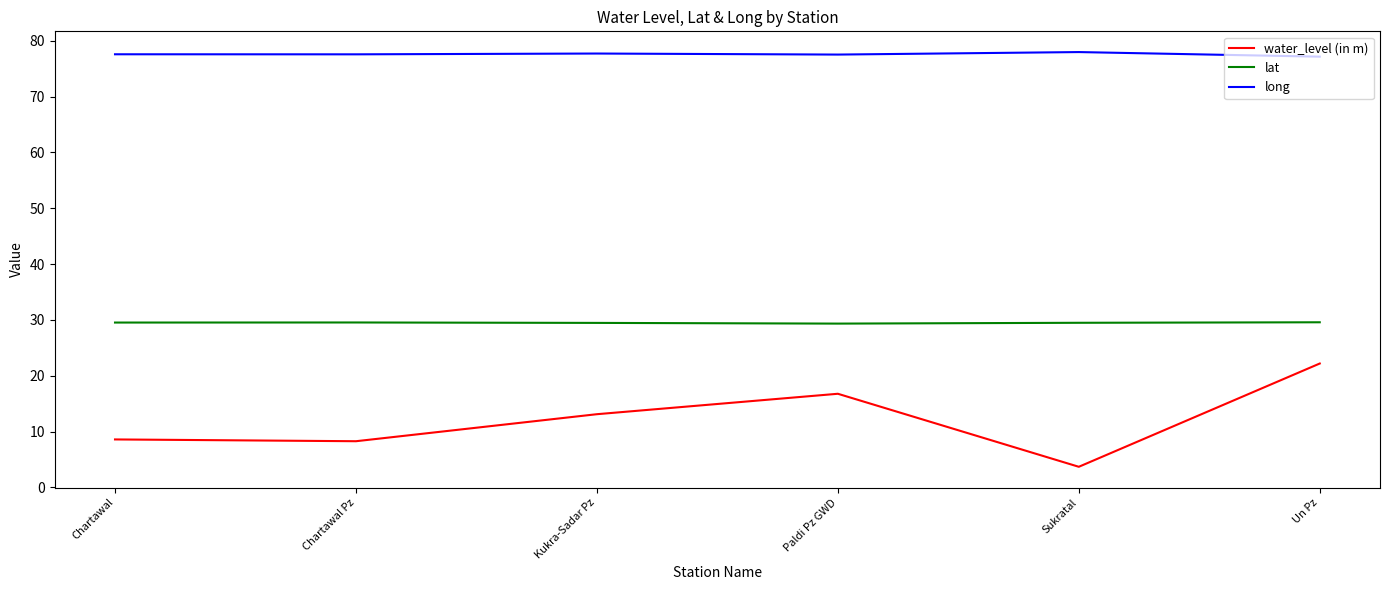

How many values in the water_level (in m) series are below 13?

3